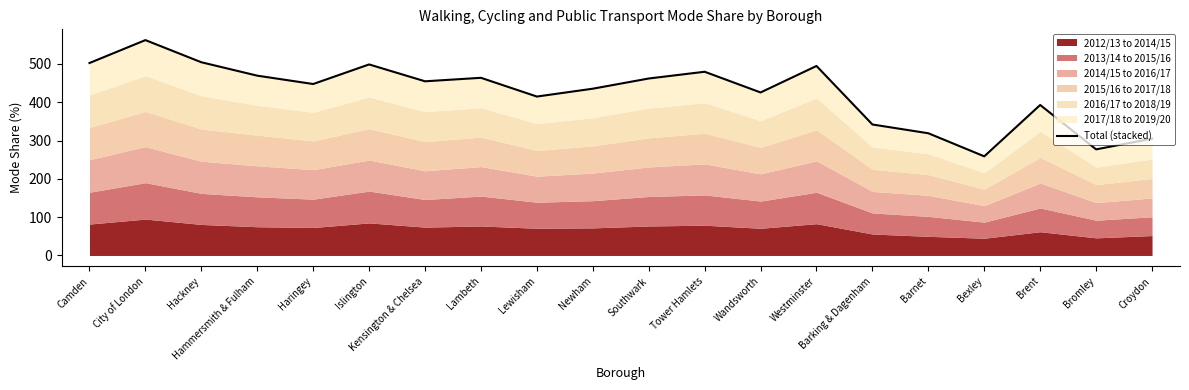

How many data points does each series have?

20